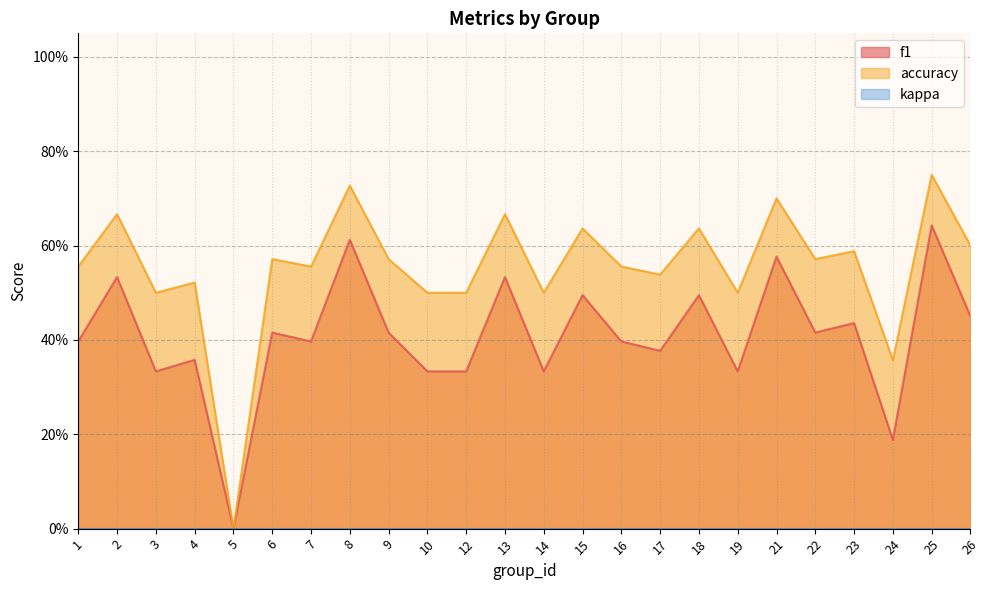

Reading left to right, what are all the values shown in this chart?

f1: 0.4	0.5	0.3	0.4	0.0	0.4	0.4	0.6	0.4	0.3	0.3	0.5	0.3	0.5	0.4	0.4	0.5	0.3	0.6	0.4	0.4	0.2	0.6	0.5
accuracy: 0.6	0.7	0.5	0.5	0.0	0.6	0.6	0.7	0.6	0.5	0.5	0.7	0.5	0.6	0.6	0.5	0.6	0.5	0.7	0.6	0.6	0.4	0.8	0.6